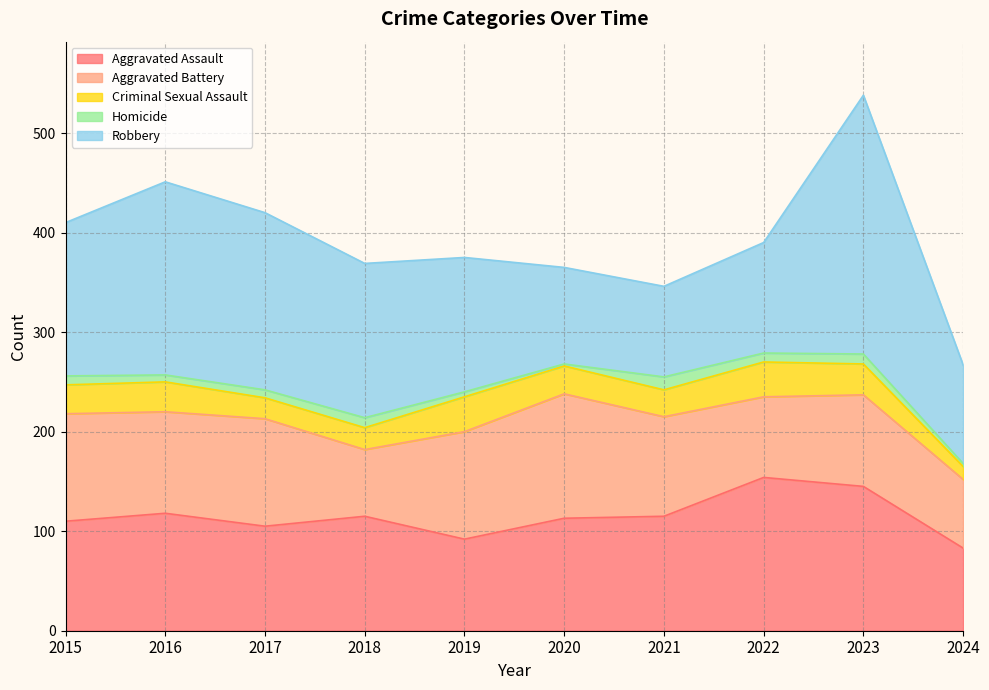

What are all the series names shown in the legend?

Aggravated Assault, Aggravated Battery, Criminal Sexual Assault, Homicide, Robbery